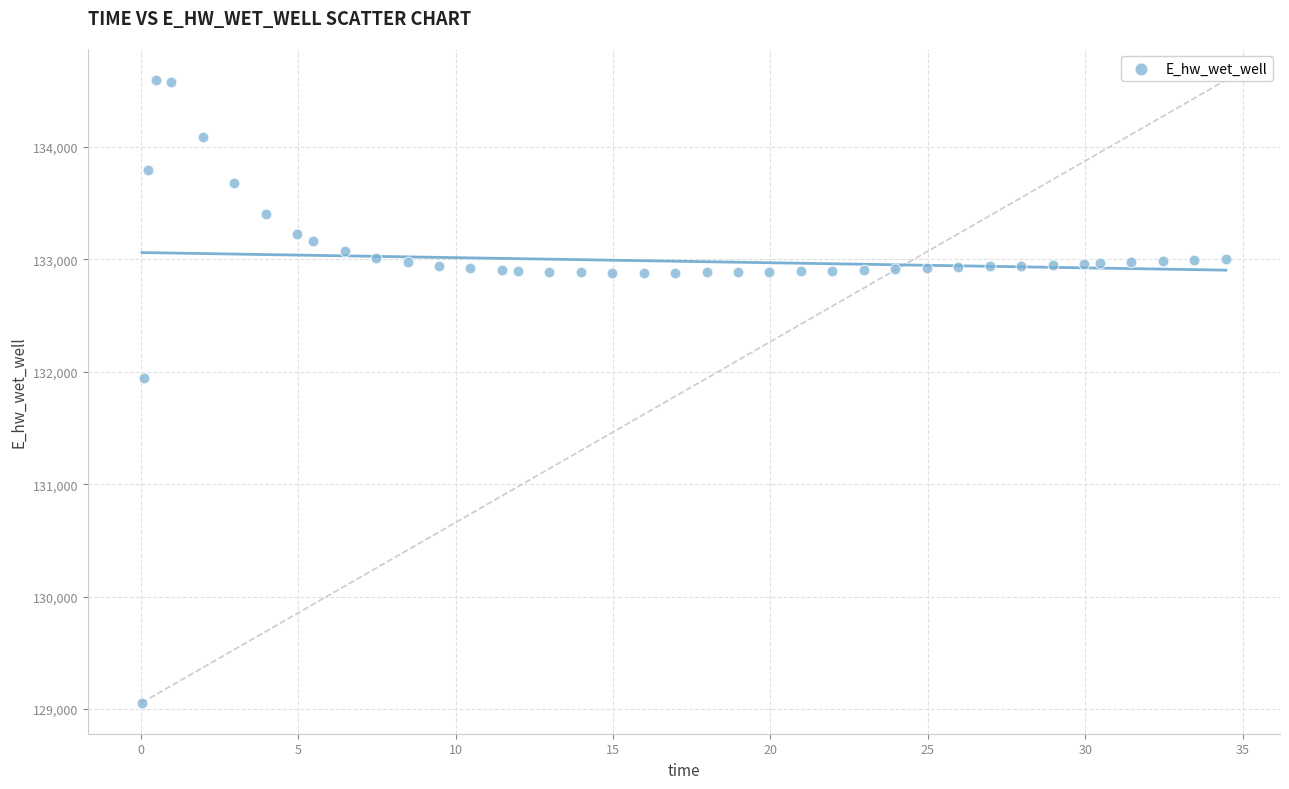

What is the range of Y values (max minus min)?

5537.1